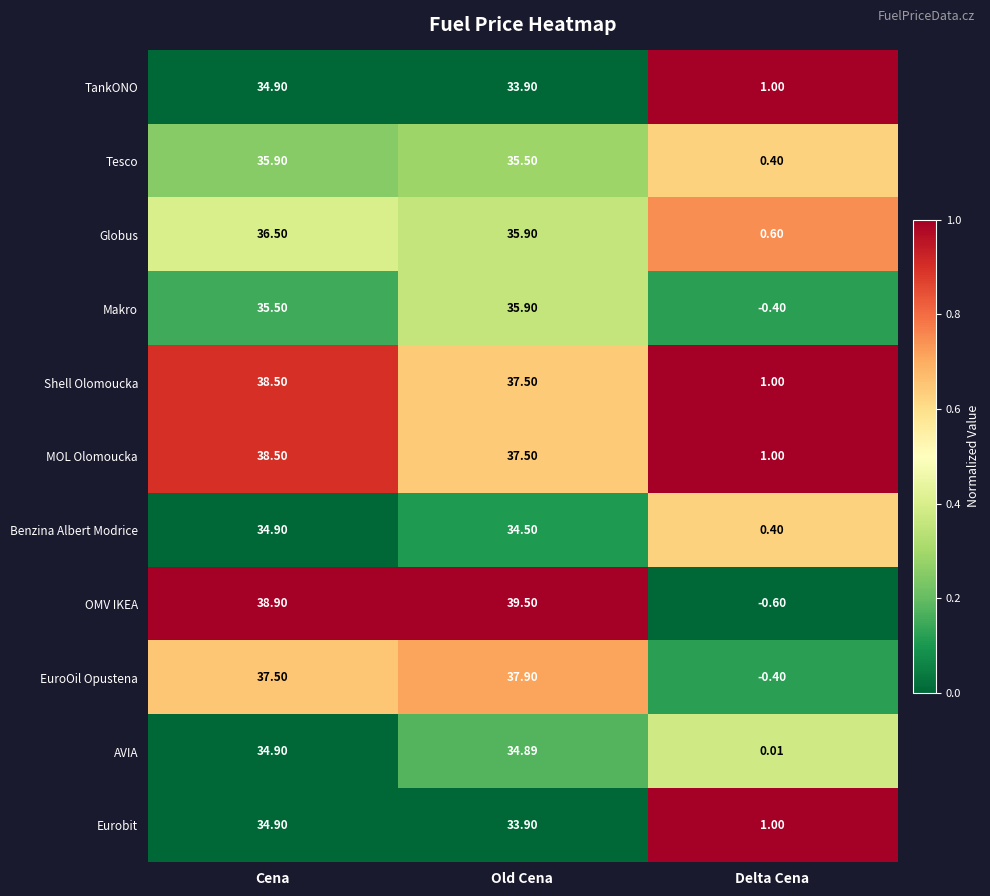

Which label corresponds to the smallest value in the chart?

Delta Cena